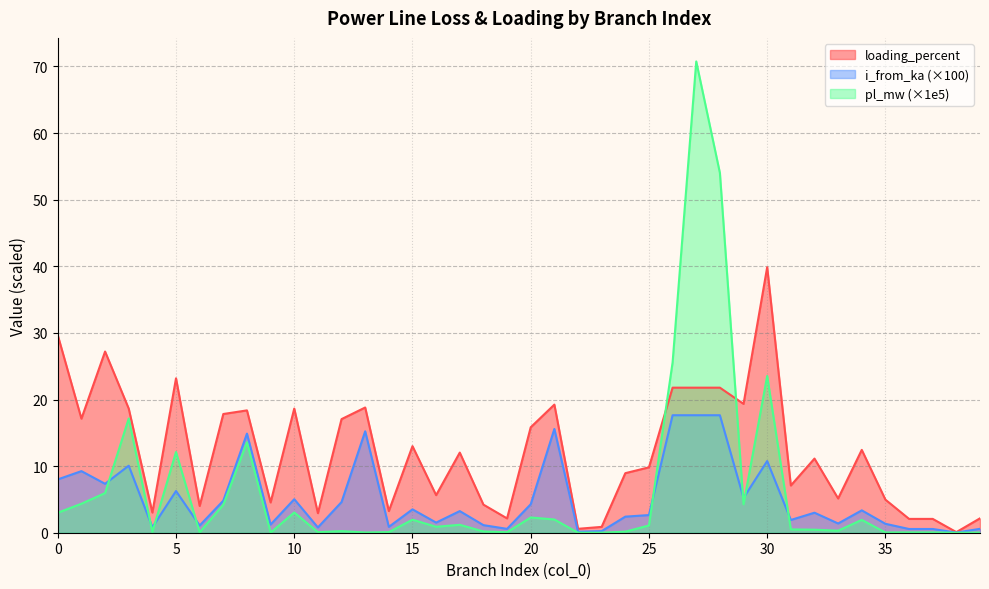

True or false: loading_percent has more than 2 points higher than both neighbors.

True